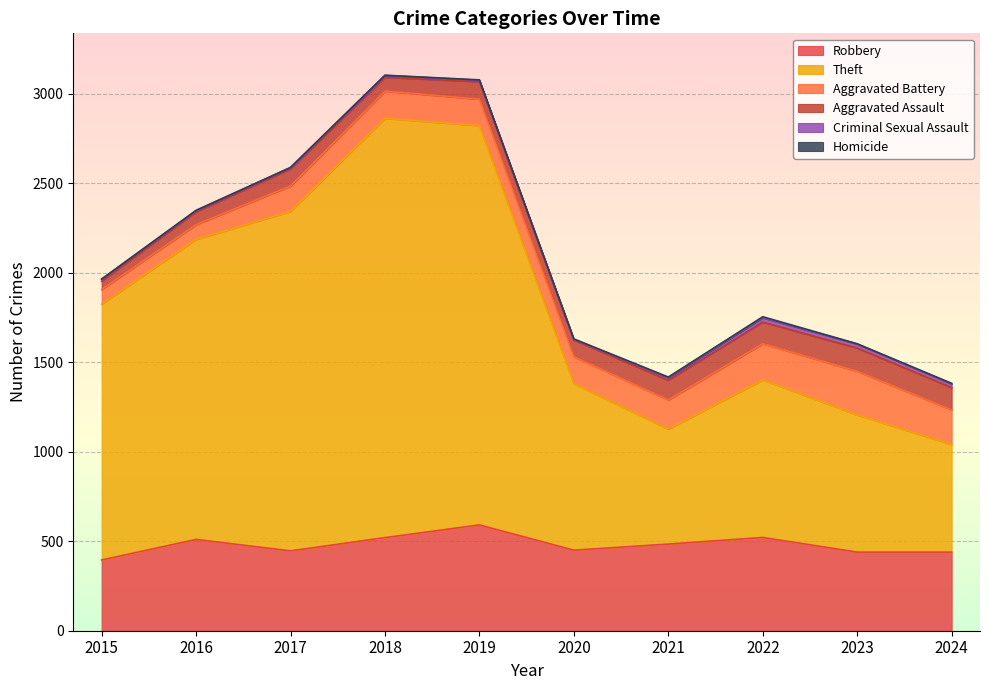

True or false: Criminal Sexual Assault and Theft cross at least once.

False